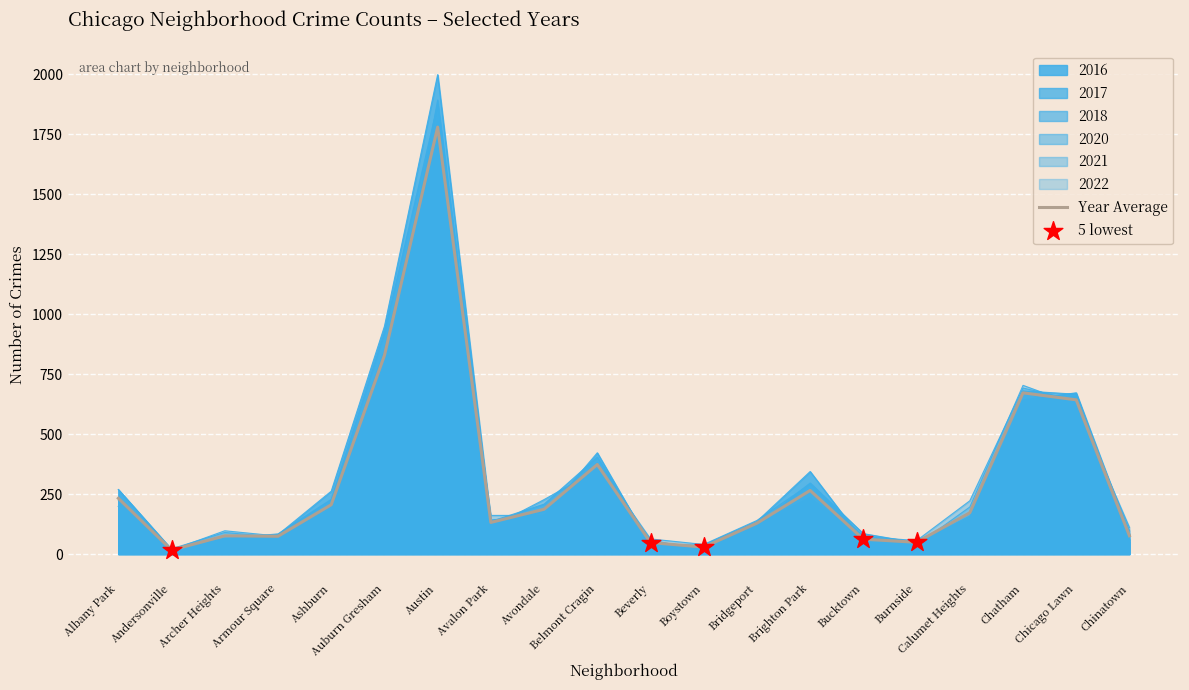

Which series has the widest spread of Y values?

2016